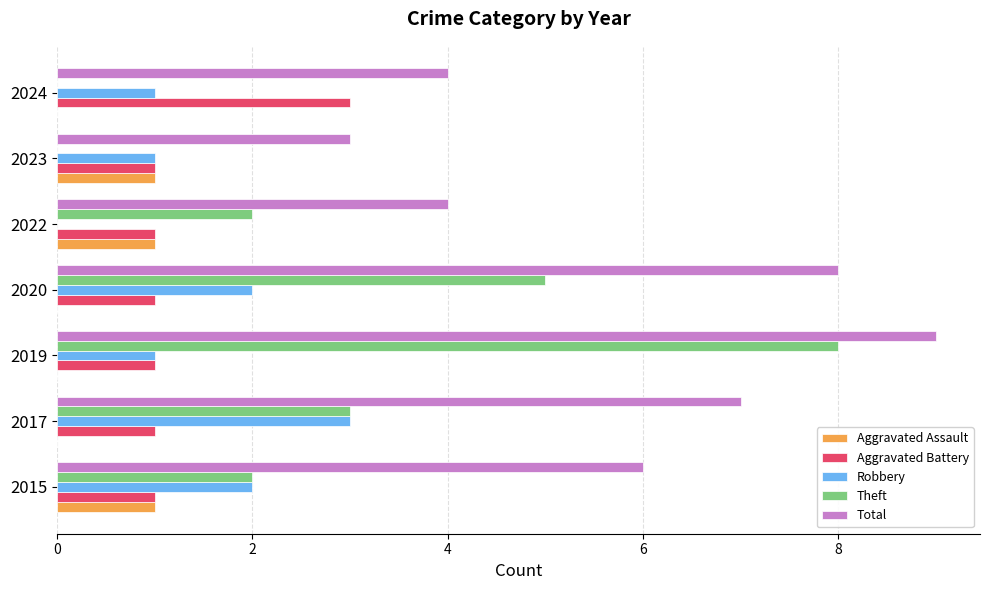

Is it true that Aggravated Assault equals 1 at 2024?

False